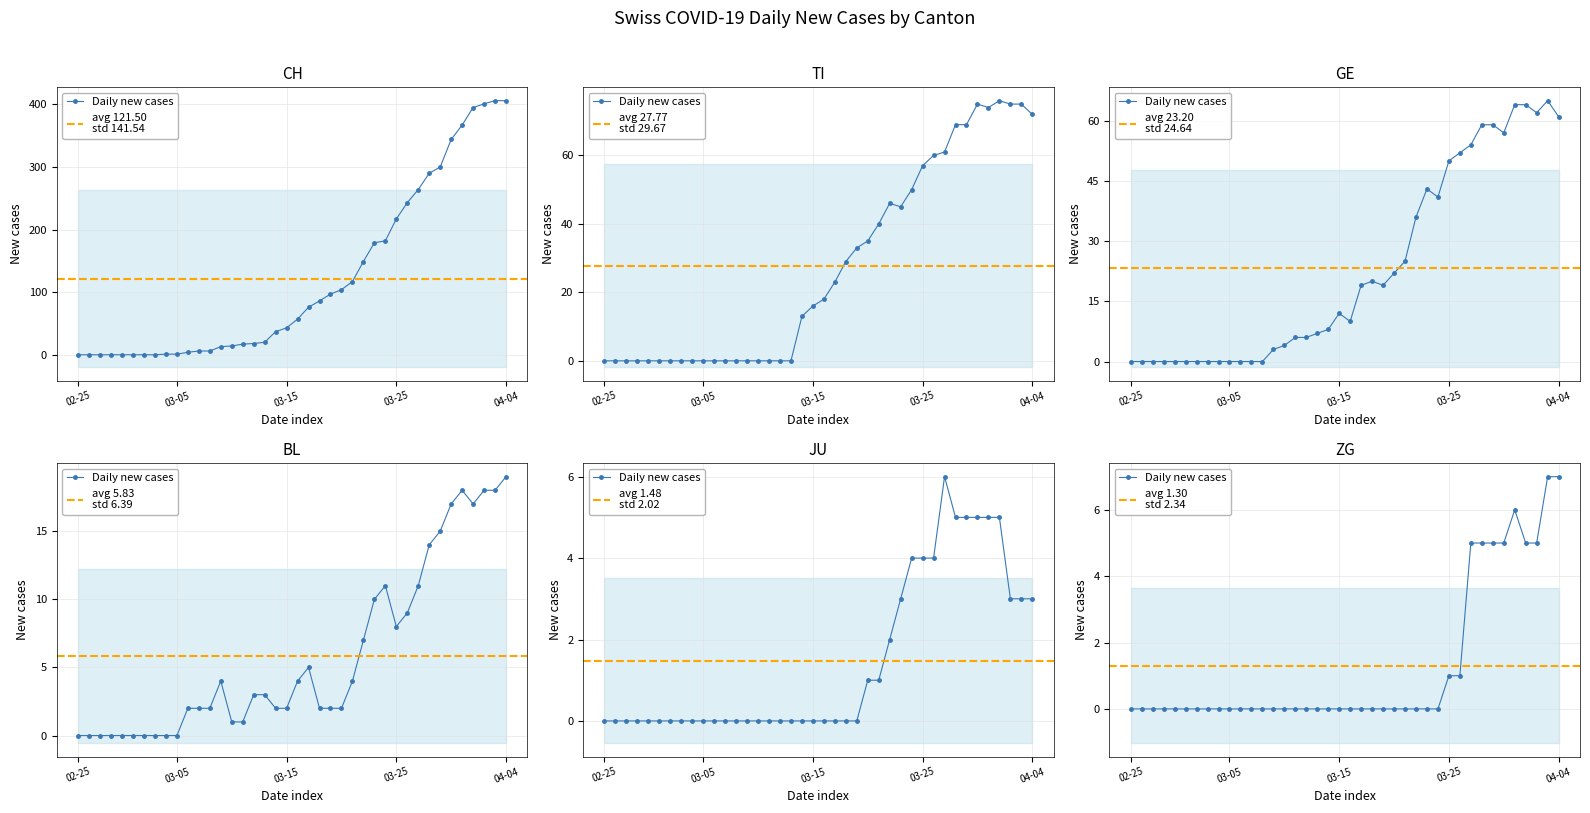

At how many categories does at least one series exceed 391?

4